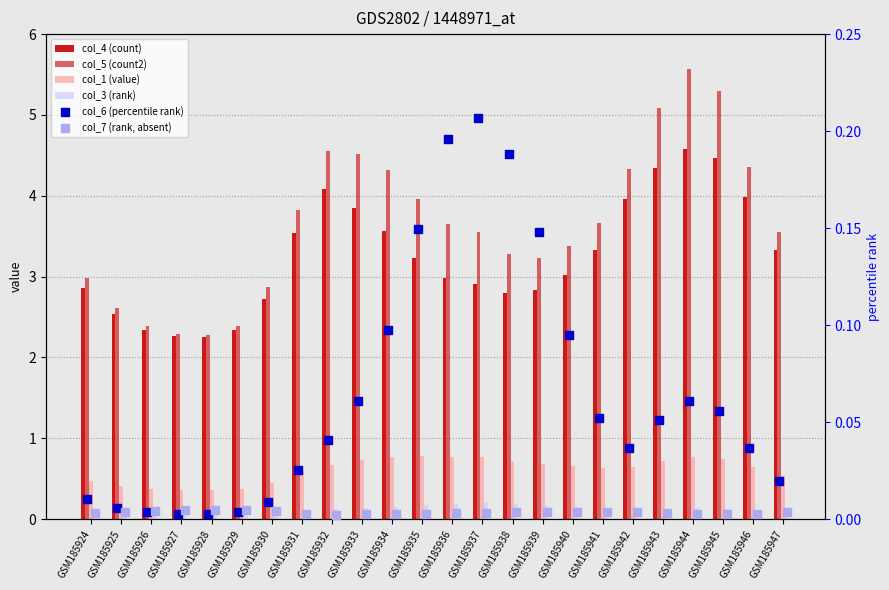

At how many categories does at least one series exceed 3?

17